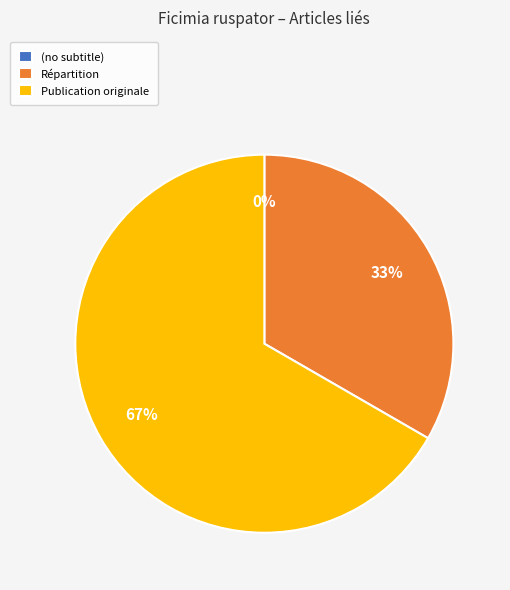

Which slice is the smallest?

(no subtitle)